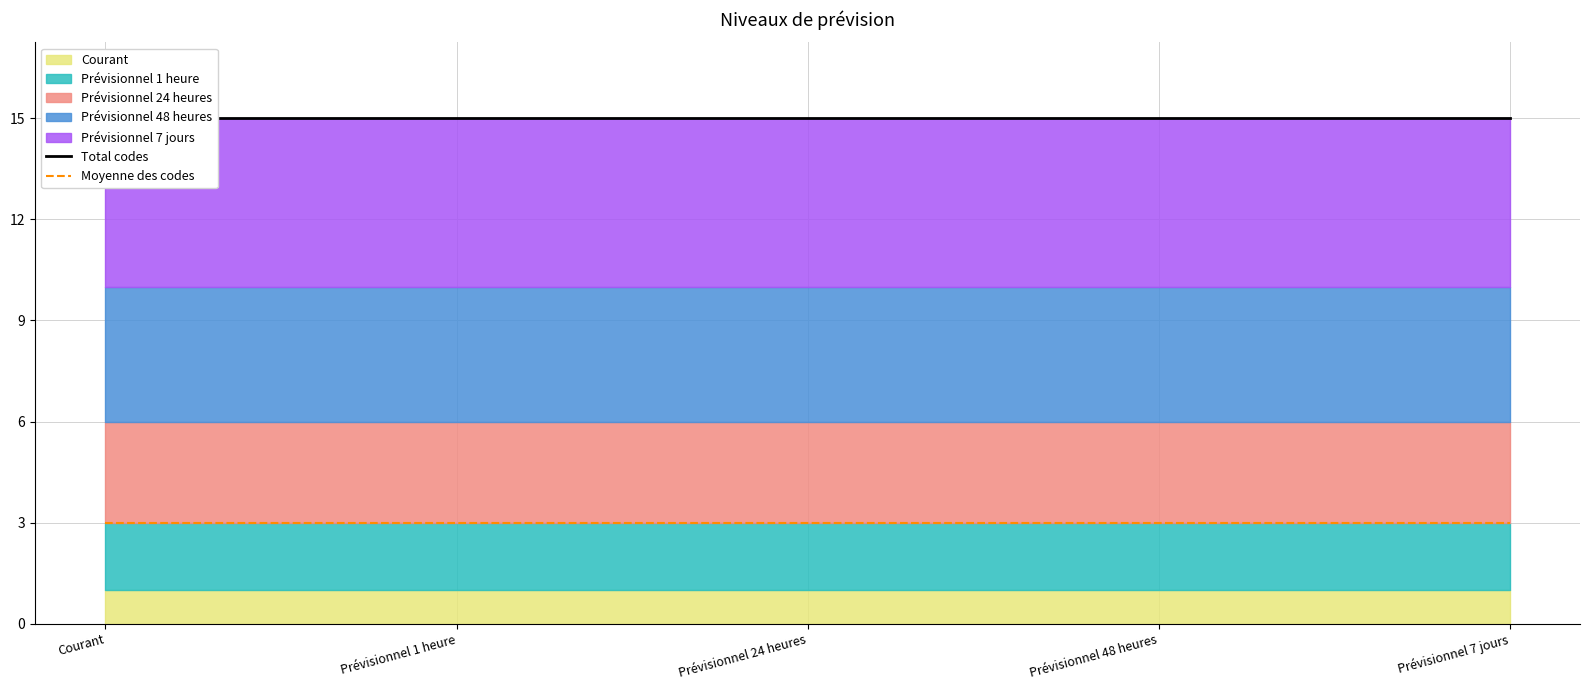

At which label does Moyenne des codes reach its minimum?

Courant